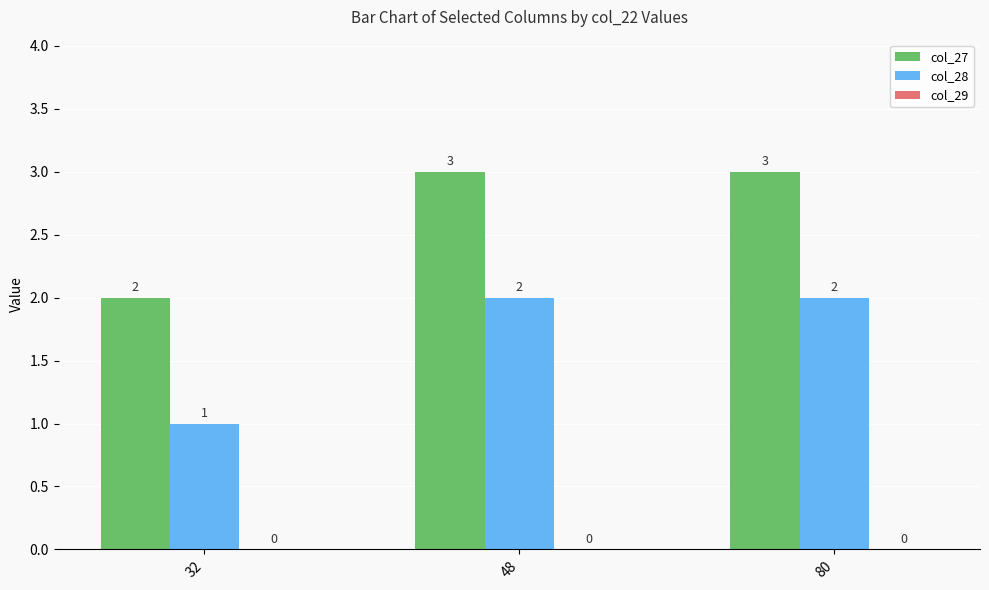

What is the greatest value displayed?

3